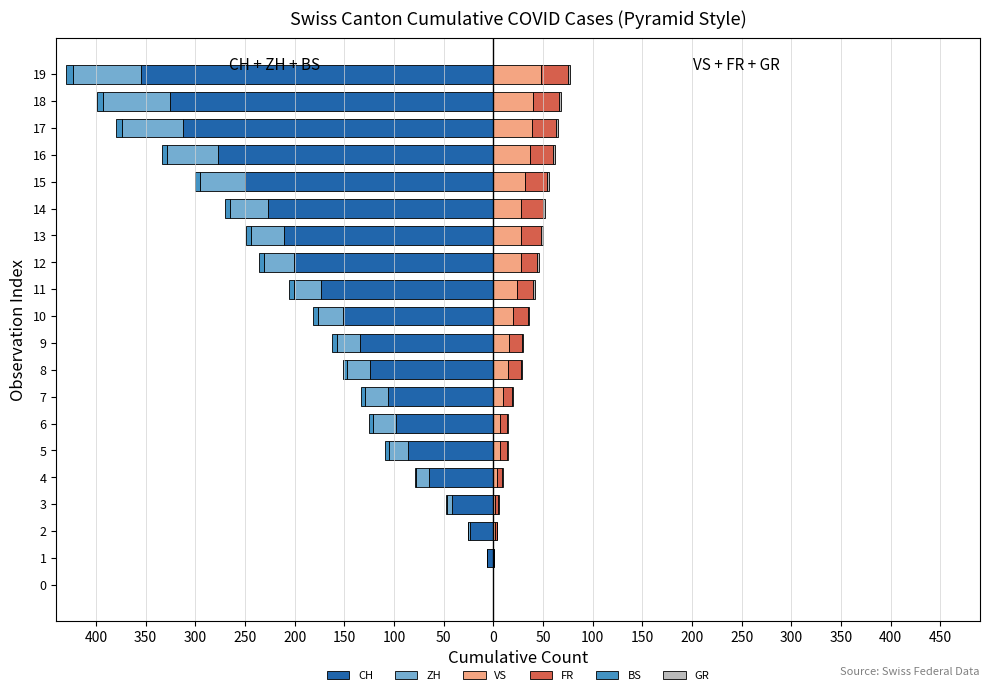

At 3, list the series in order from smallest to largest.

CH, ZH, BS, GR, VS, FR